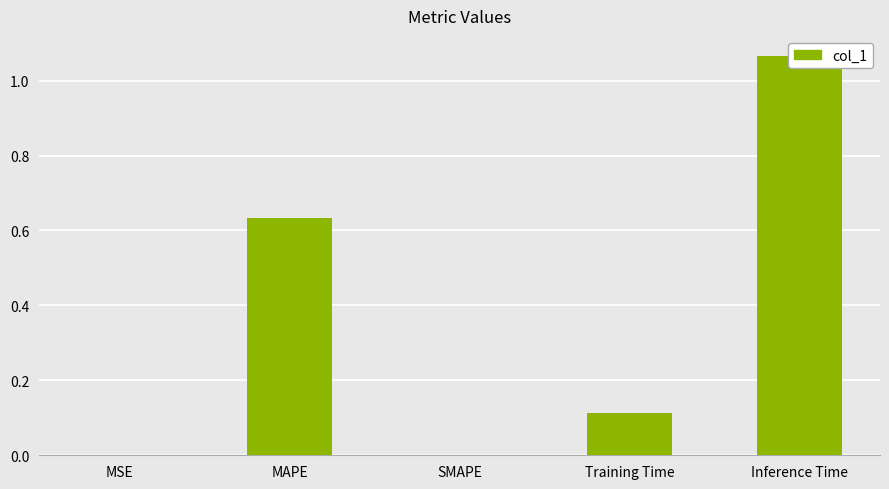

List the labels in order of value, largest first.

Inference Time, MAPE, Training Time, MSE, SMAPE